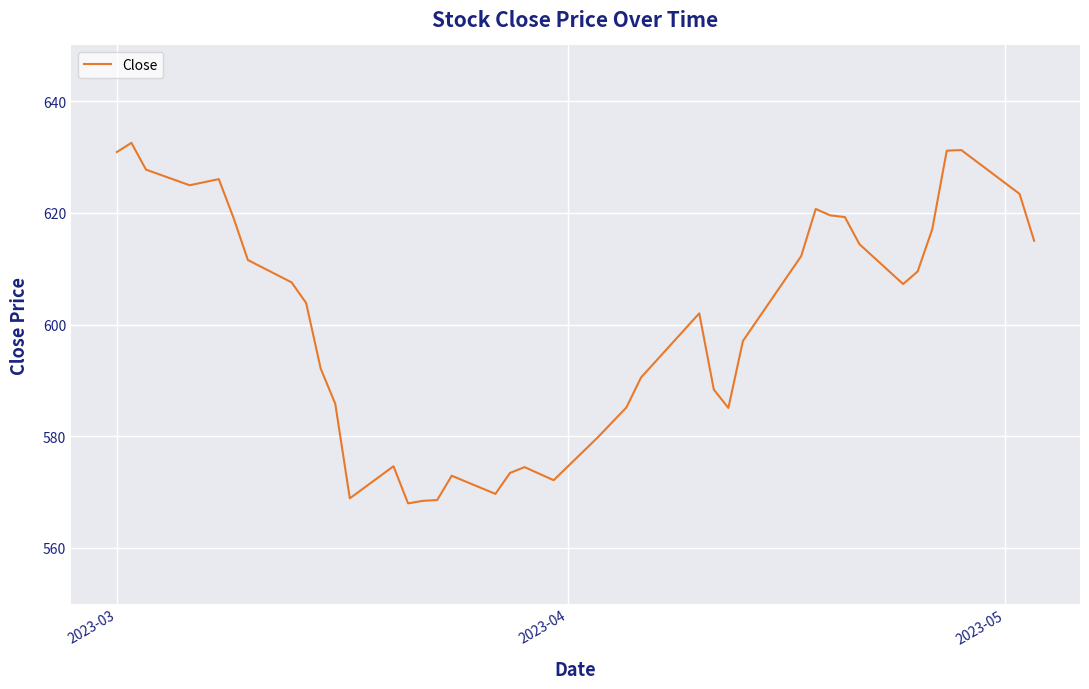

What is the difference between the maximum and minimum values?

64.6